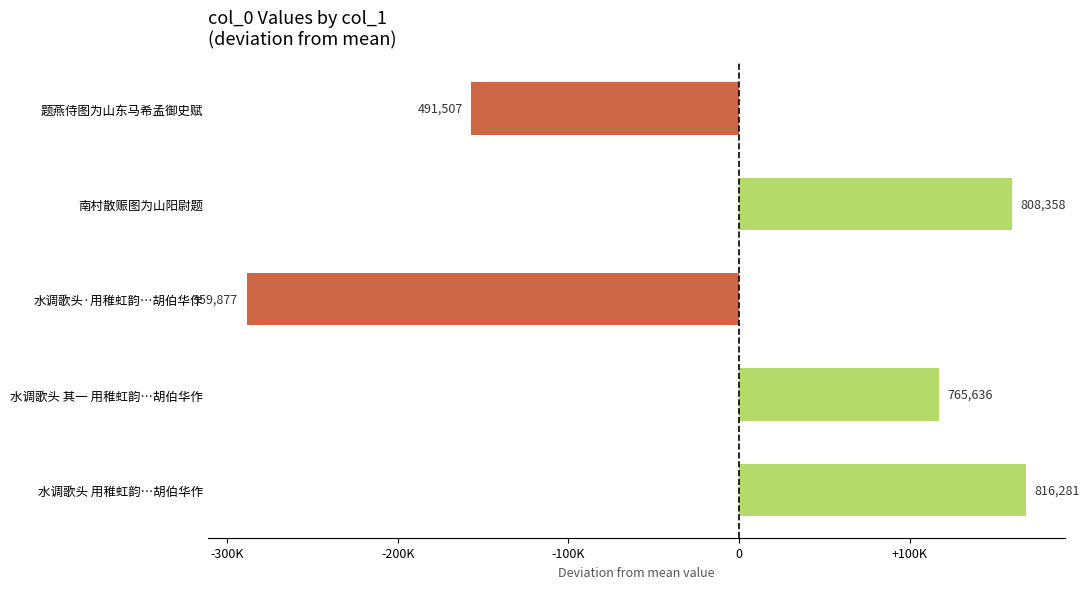

What is the difference between the maximum and minimum values?

456404.0